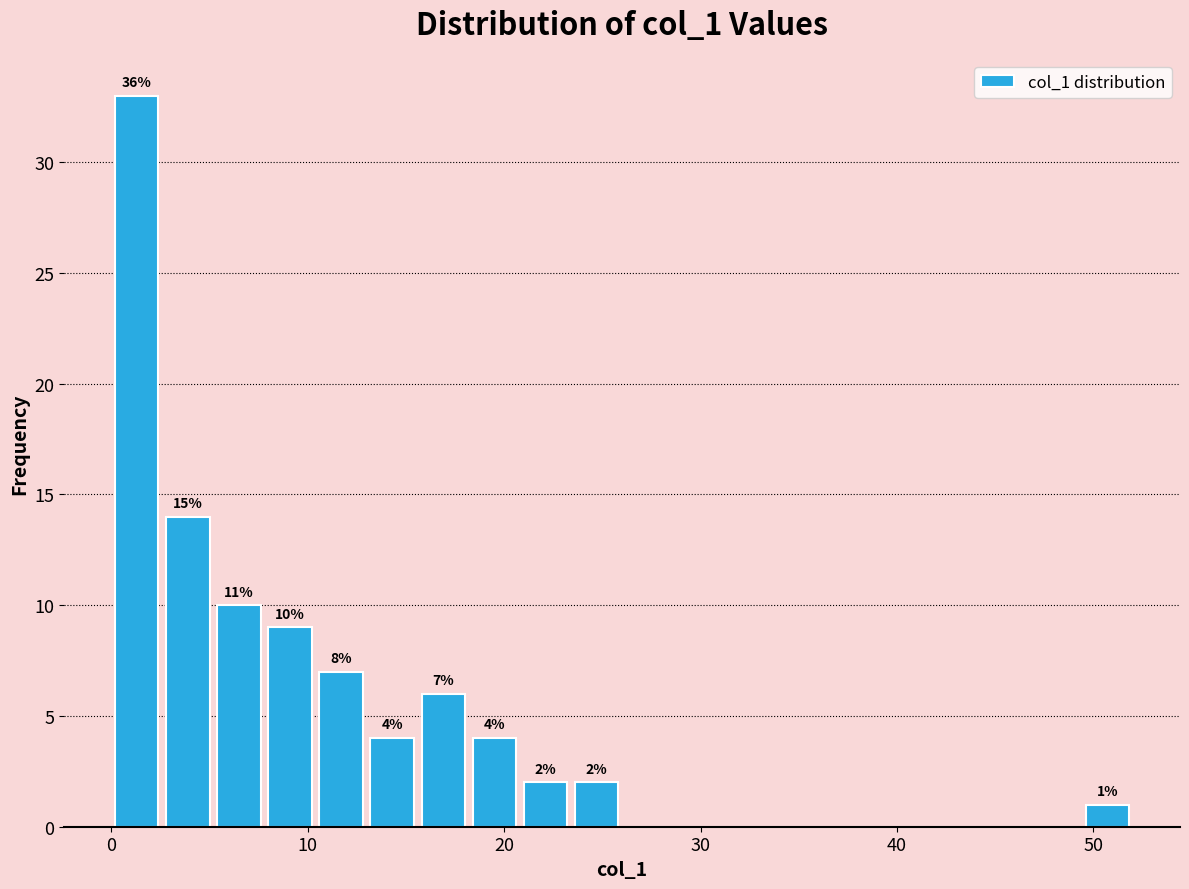

Read against the x-axis, roughly where is the centre of the tallest bar?

1